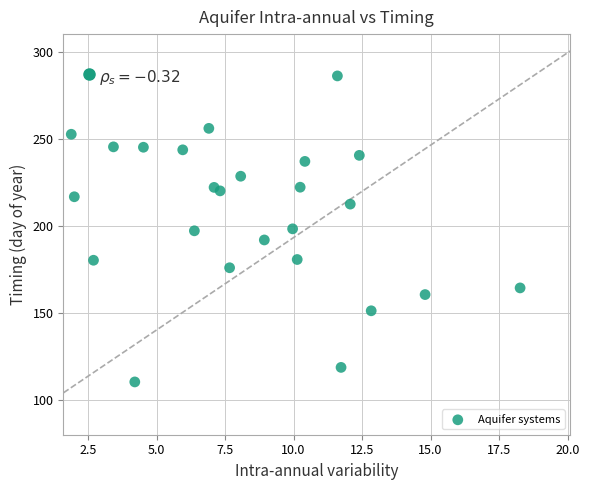

What is the range of Y values (max minus min)?

175.7